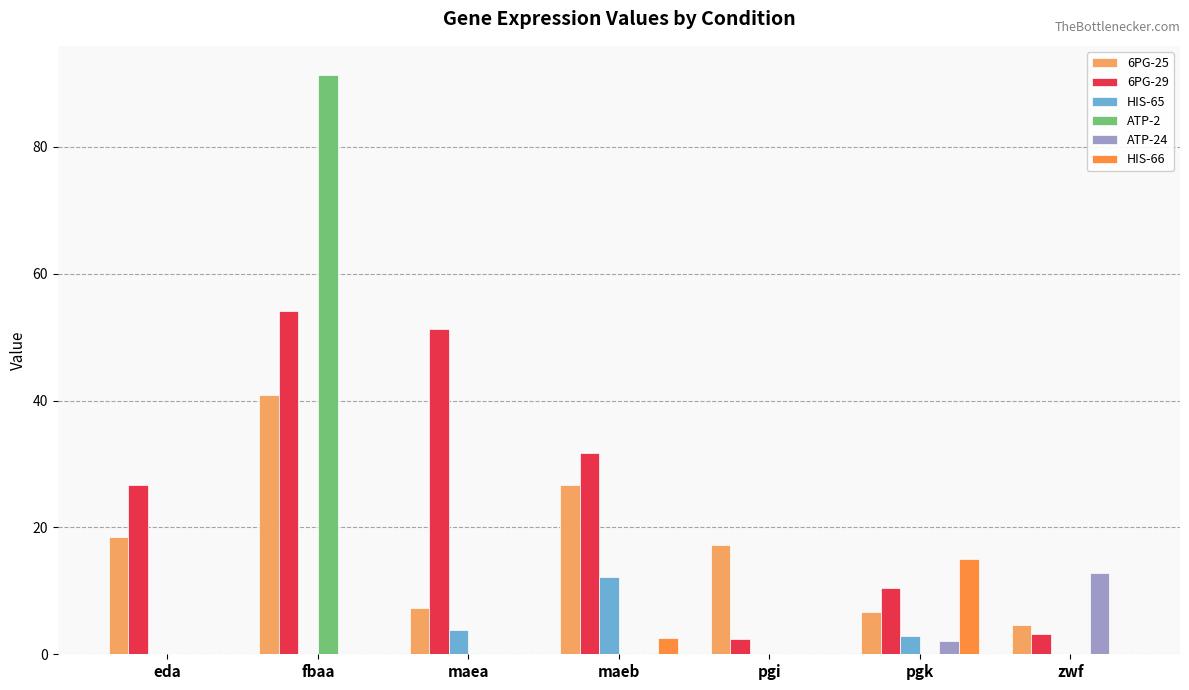

Reading left to right, what are all the values shown in this chart?

6PG-25: eda=18.5	fbaa=41.0	maea=7.3	maeb=26.6	pgi=17.3	pgk=6.7	zwf=4.7
6PG-29: eda=26.7	fbaa=54.1	maea=51.2	maeb=31.7	pgi=2.5	pgk=10.5	zwf=3.2
HIS-65: eda=0.0	fbaa=0.0	maea=3.8	maeb=12.2	pgi=0.0	pgk=3.0	zwf=0.0
ATP-2: eda=0.0	fbaa=91.4	maea=0.0	maeb=0.0	pgi=0.0	pgk=0.0	zwf=0.0
ATP-24: eda=0.0	fbaa=0.0	maea=0.0	maeb=0.0	pgi=0.0	pgk=2.1	zwf=12.8
HIS-66: eda=0.0	fbaa=0.0	maea=0.0	maeb=2.6	pgi=0.0	pgk=15.1	zwf=0.0